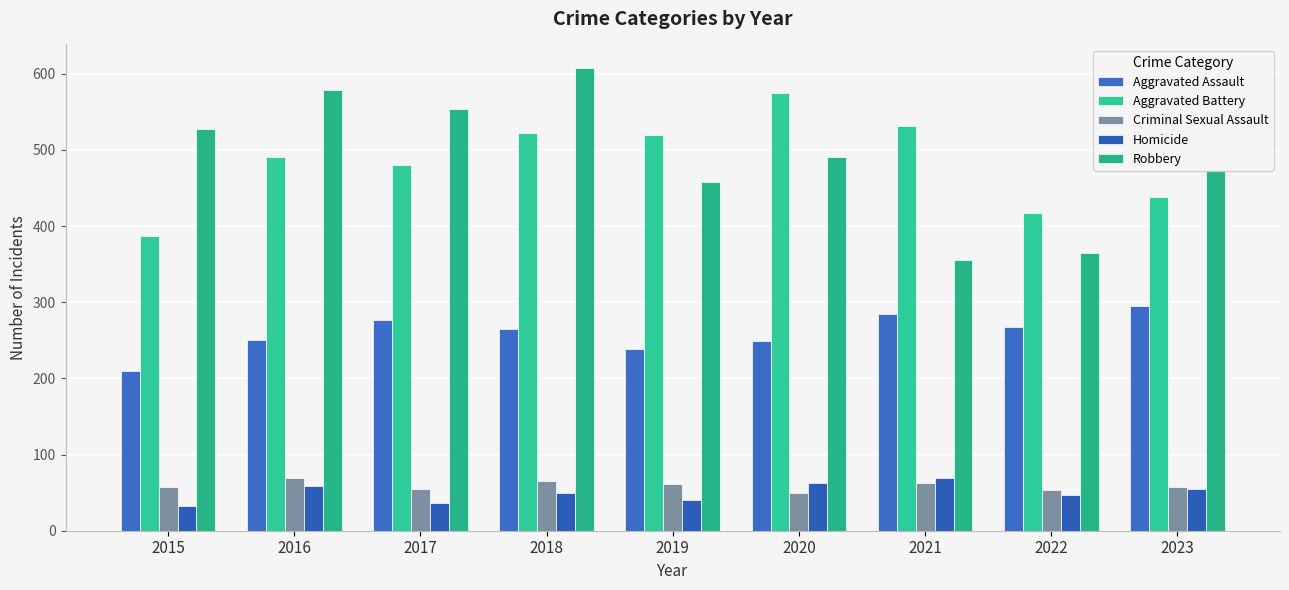

What is the spread (max minus min) of values at 2020?

525